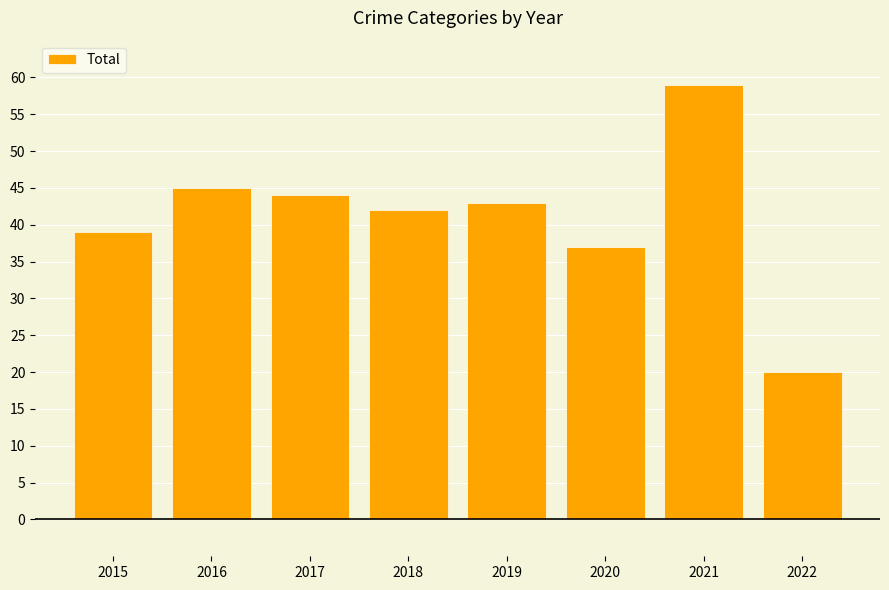

What is the difference between the maximum and minimum values?

39